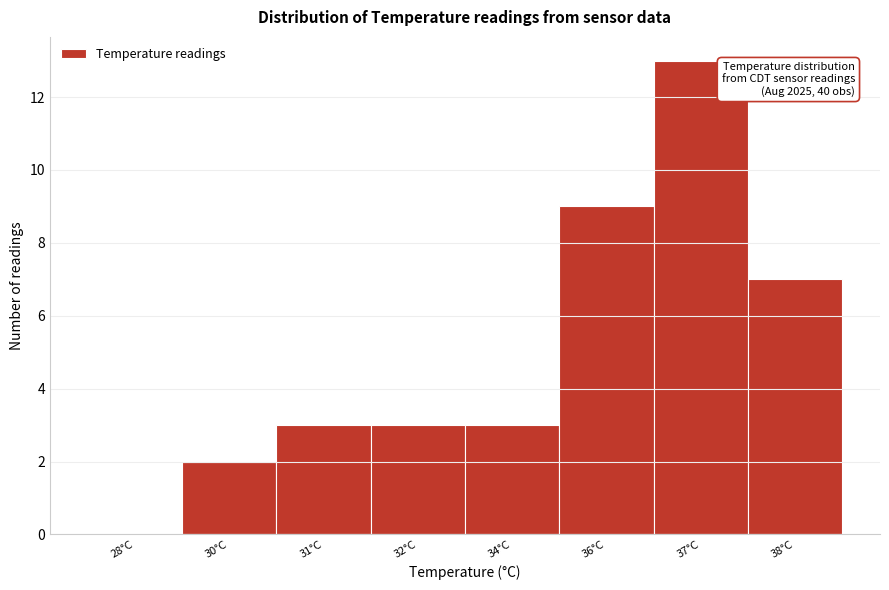

Reading left to right, transcribe all the data shown in this chart.

28°C=0	30°C=2	31°C=3	32°C=3	34°C=3	36°C=9	37°C=13	38°C=7